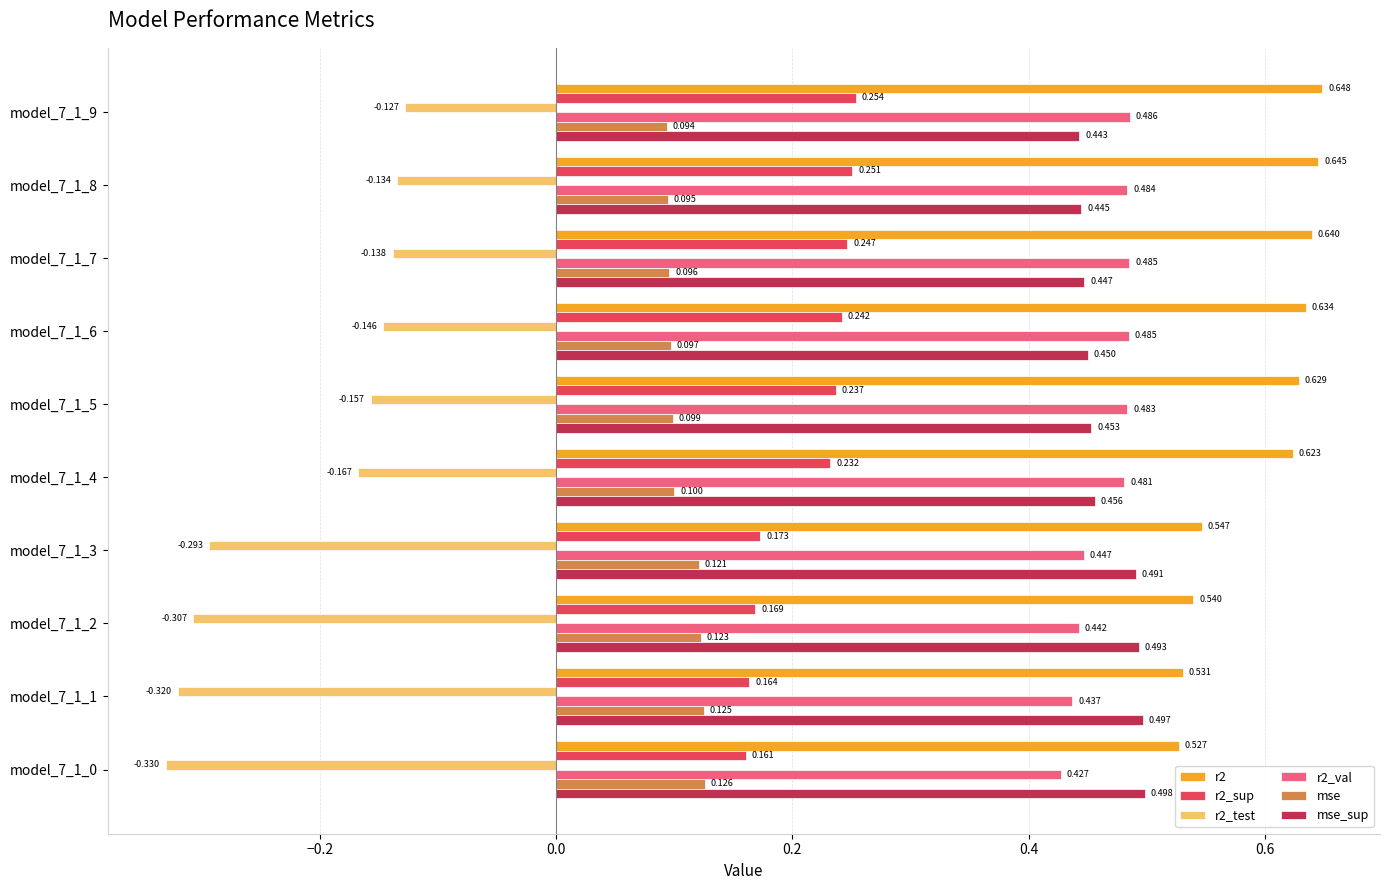

Which category has the lowest value in the mse_sup series?

model_7_1_9